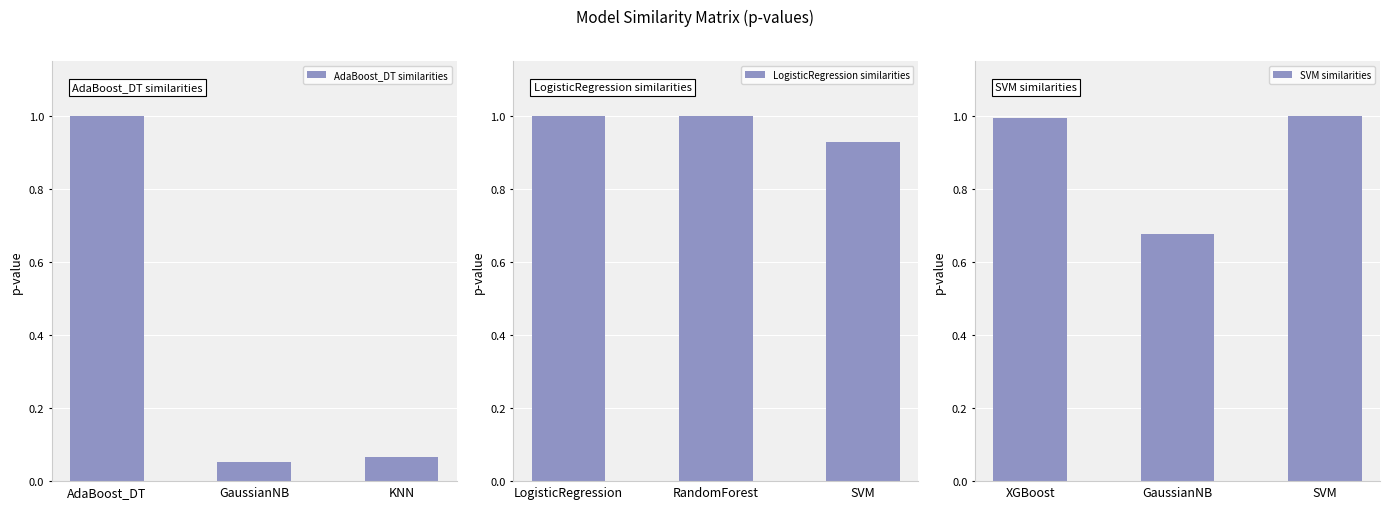

Is it true that AdaBoost_DT similarities equals 1.0 at AdaBoost_DT?

True